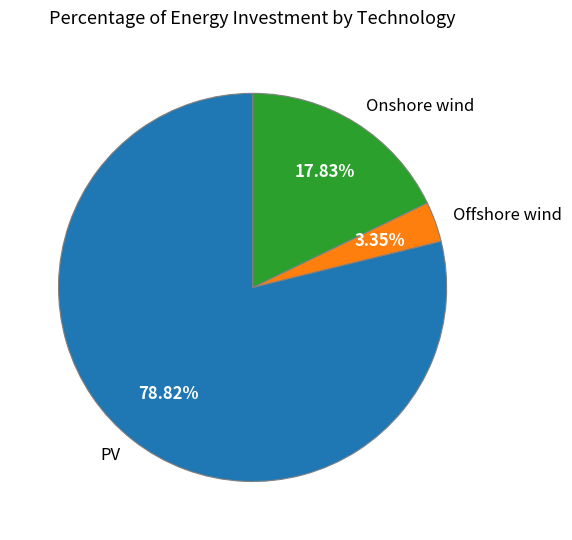

The PV slice represents 79% of the pie. True or false?

True